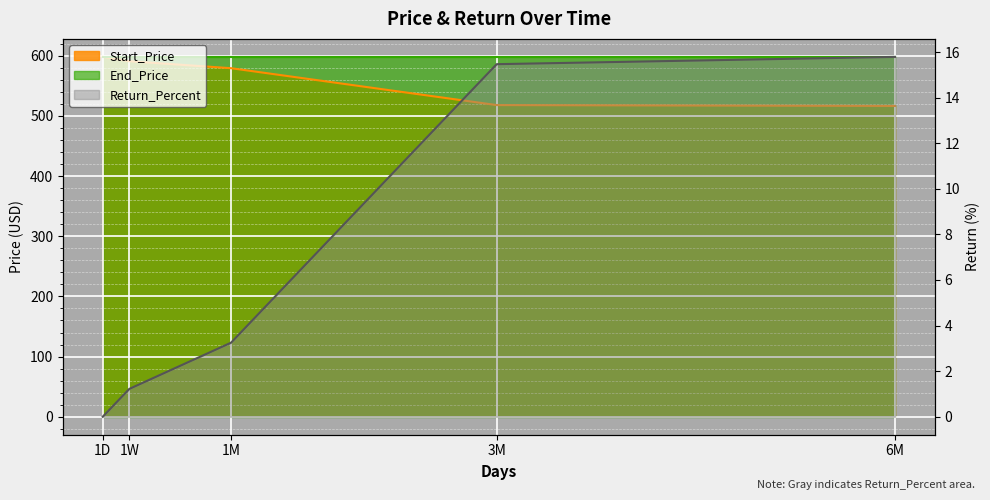

What is the value of the Return_Percent point at the 4th from the left?

15.5